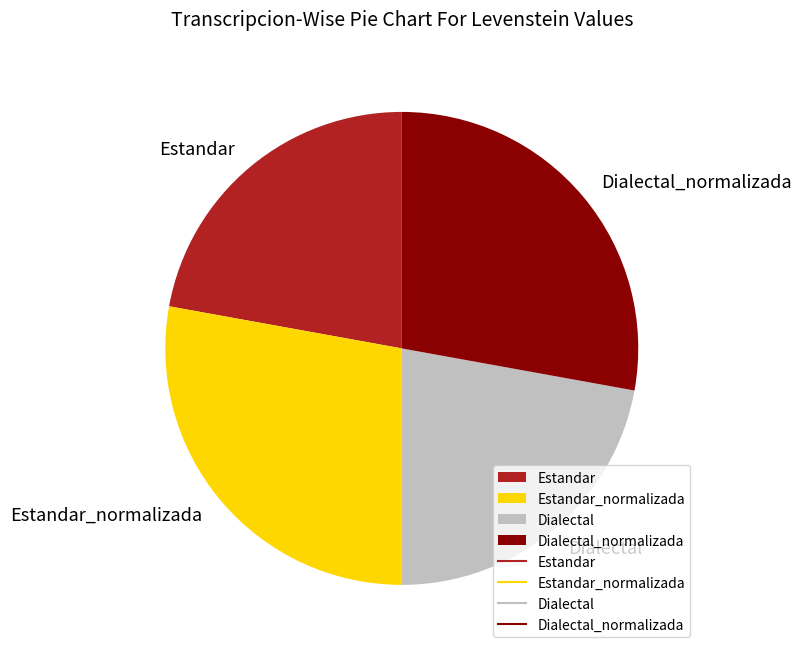

Is Dialectal the majority of the pie?

No